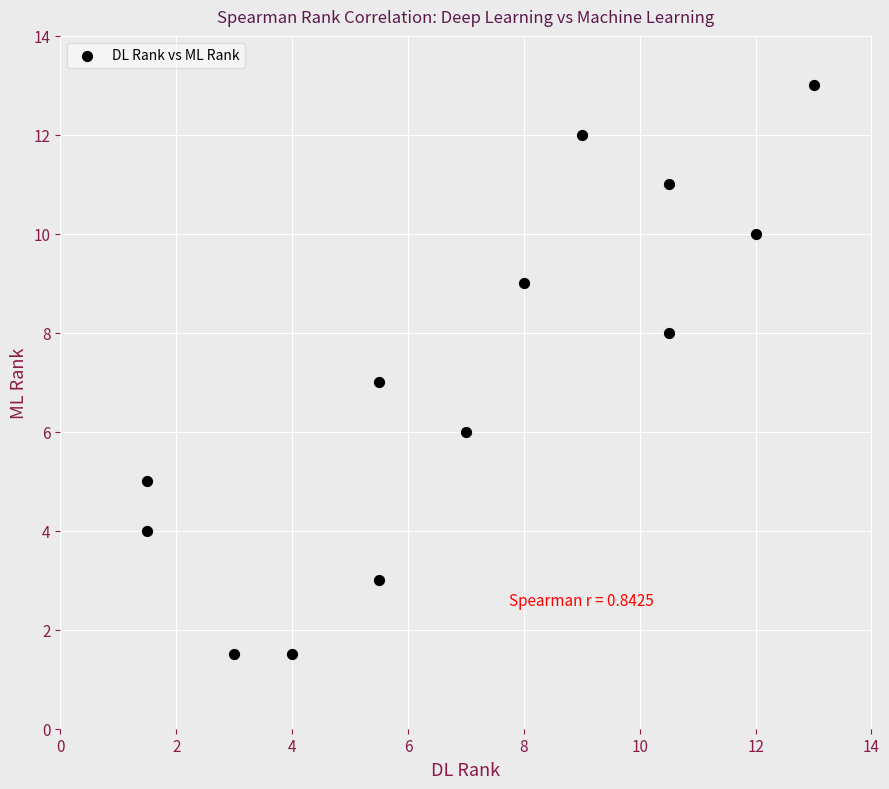

What is the range of Y values (max minus min)?

11.5